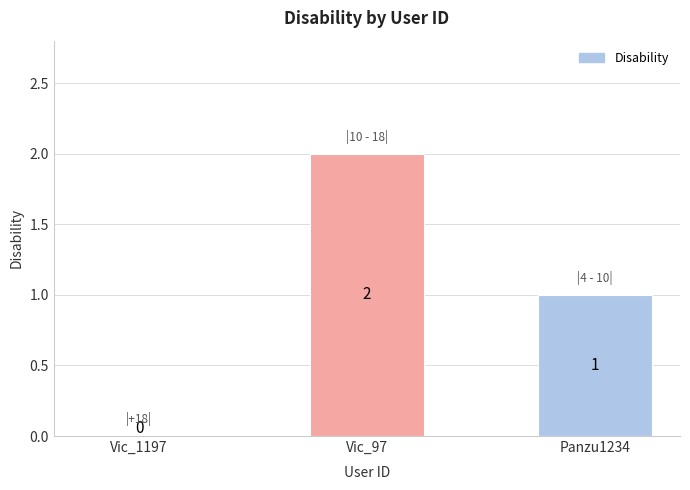

Reading left to right, list all the values displayed in this chart.

Vic_1197=0	Vic_97=2	Panzu1234=1